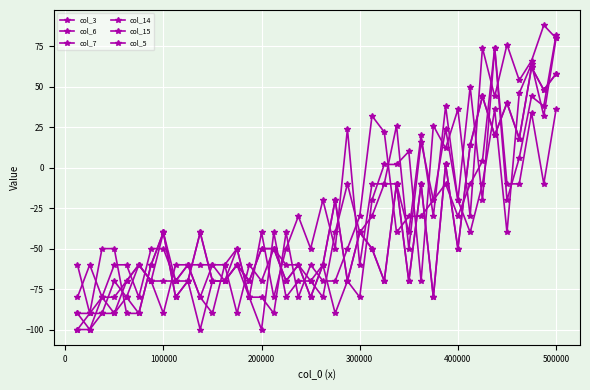

Is this an area chart (filled region under the line)?

No